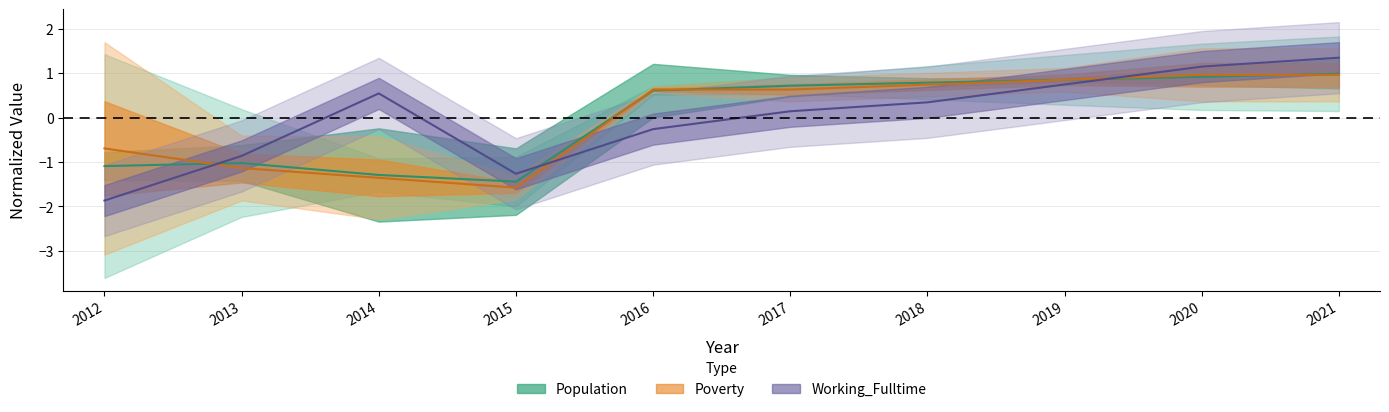

In Population, how many points are lower than both neighbors (excluding endpoints)?

1